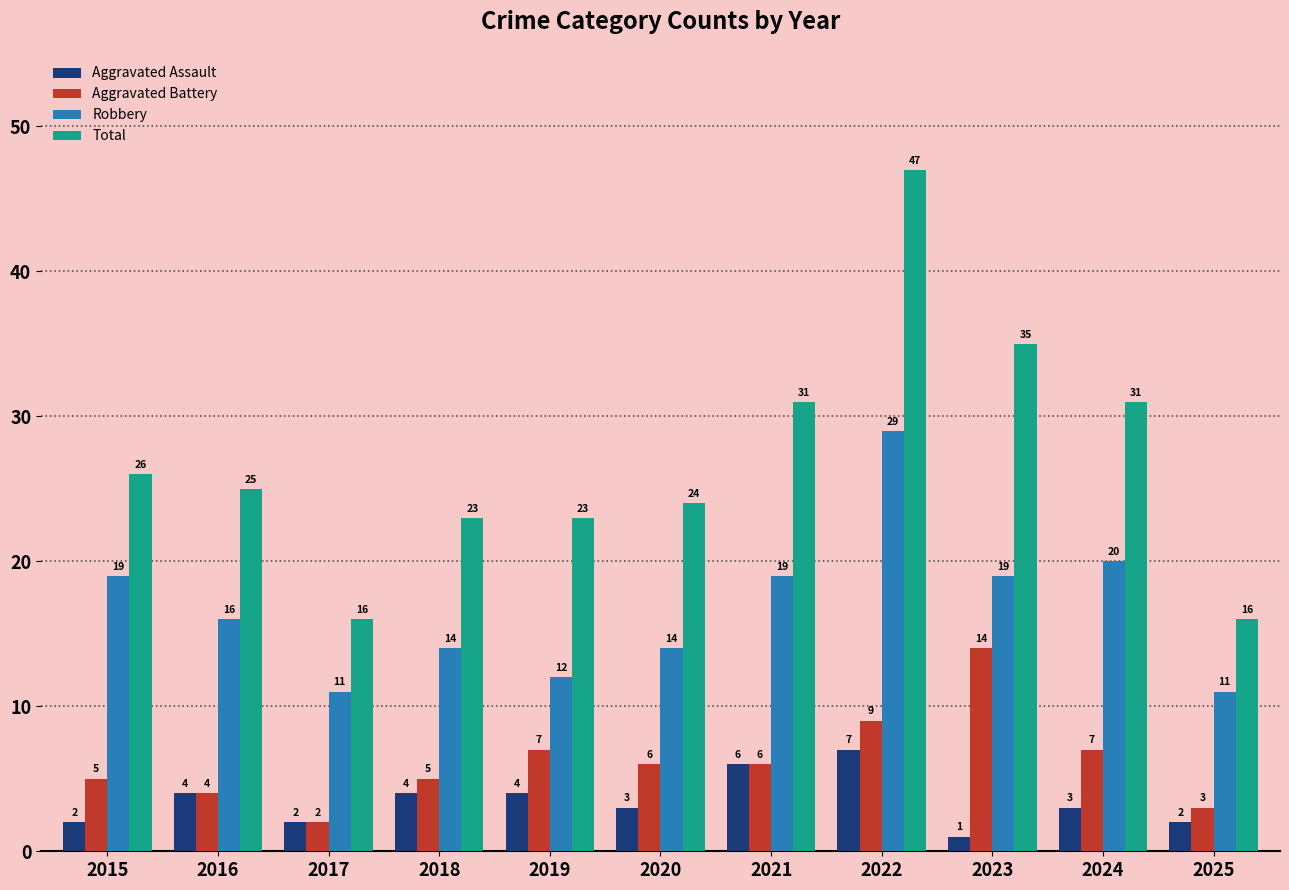

What is the maximum value for Total?

47